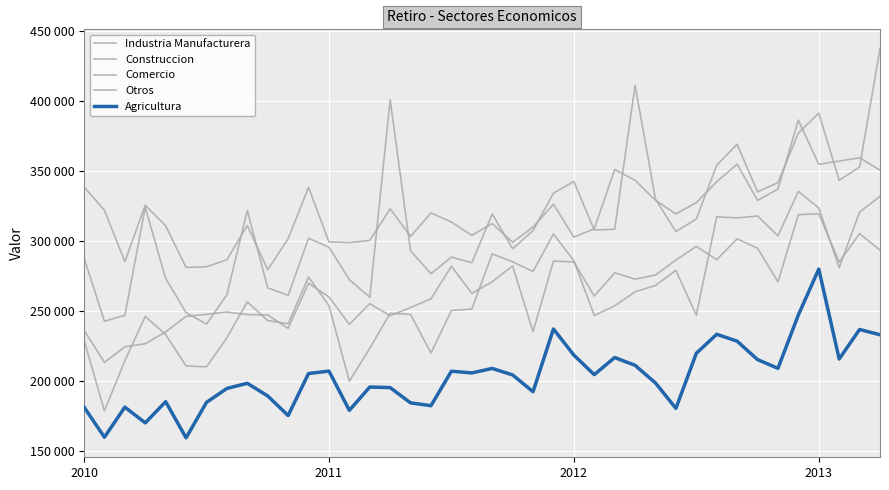

How many interior local peaks does the Agricultura series have?

12